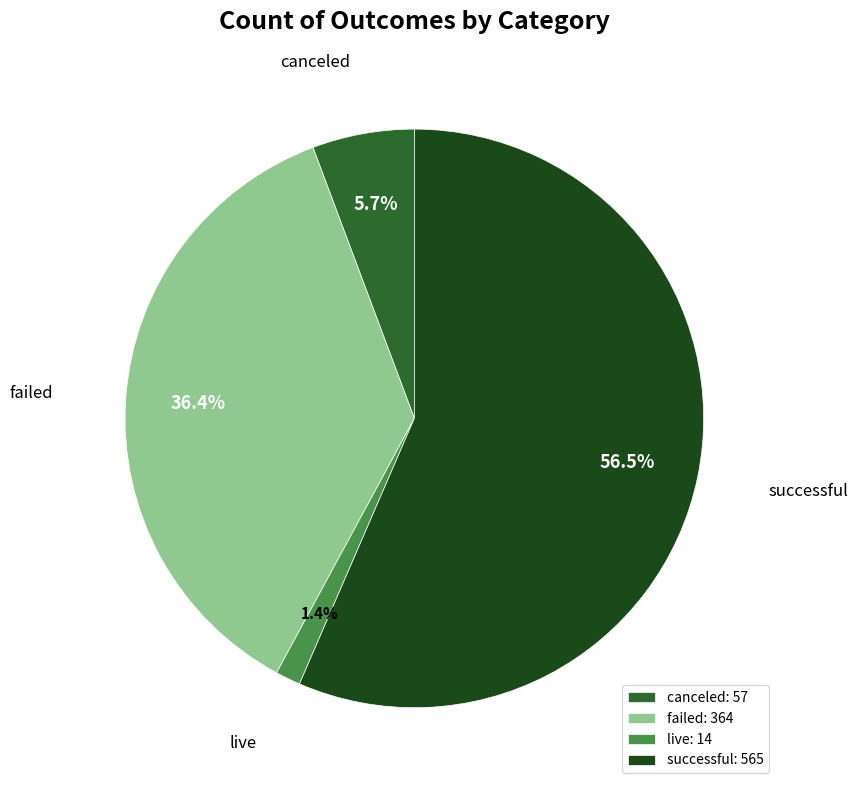

To the nearest percent, what portion does canceled represent?

6%